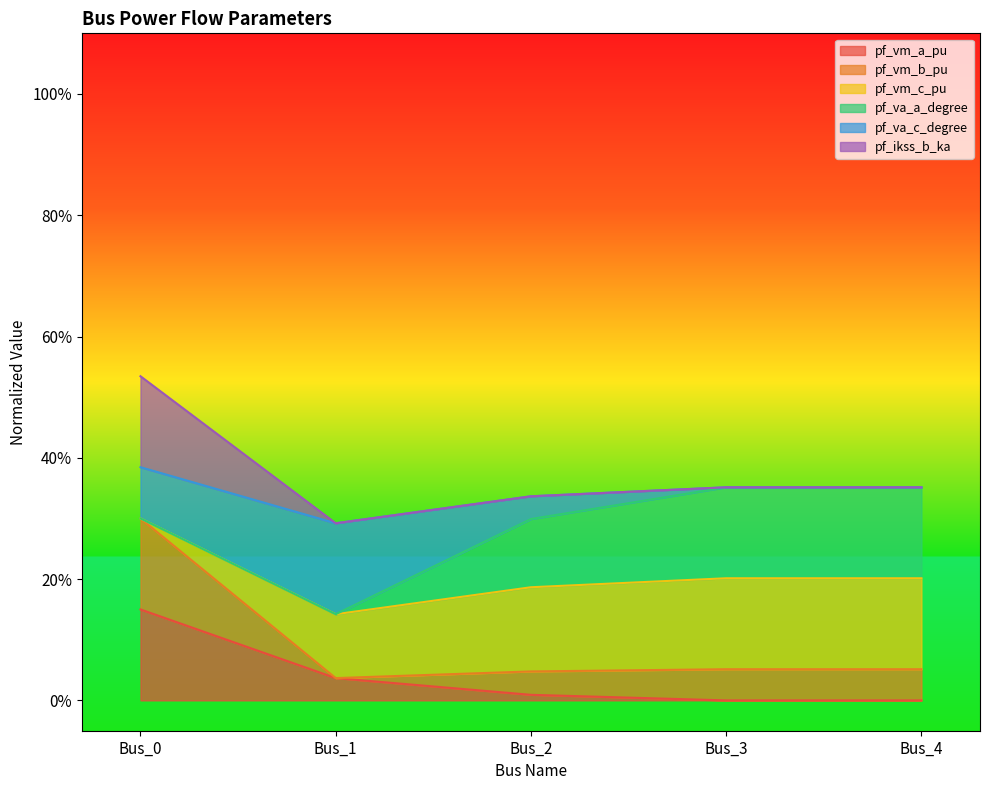

Which series has the largest range (max minus min)?

pf_ikss_b_ka